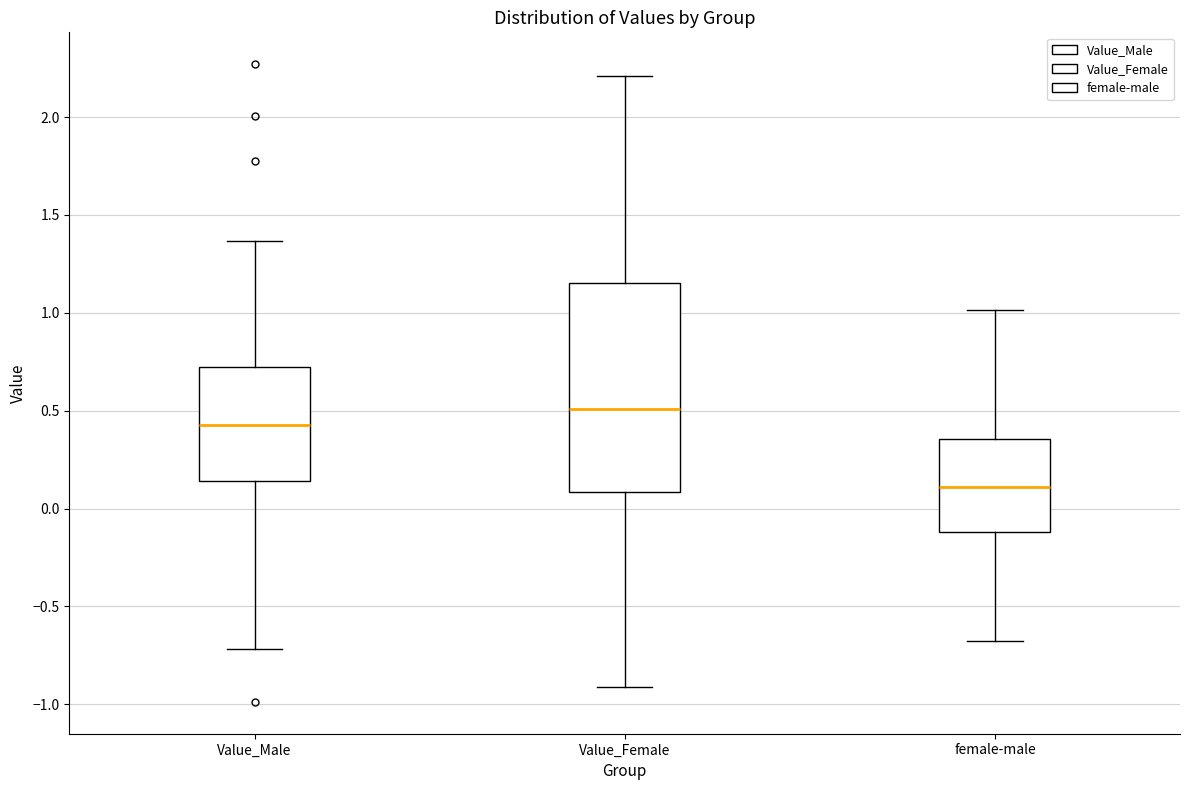

Which box has the lowest median line?

female-male